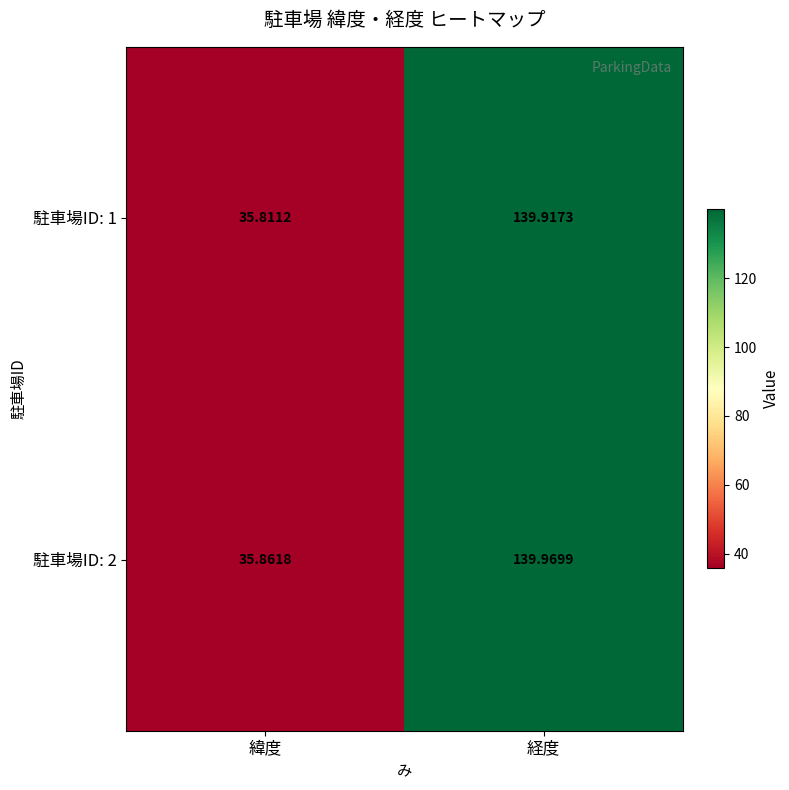

How many values in the 駐車場ID: 2 series exceed 139?

1